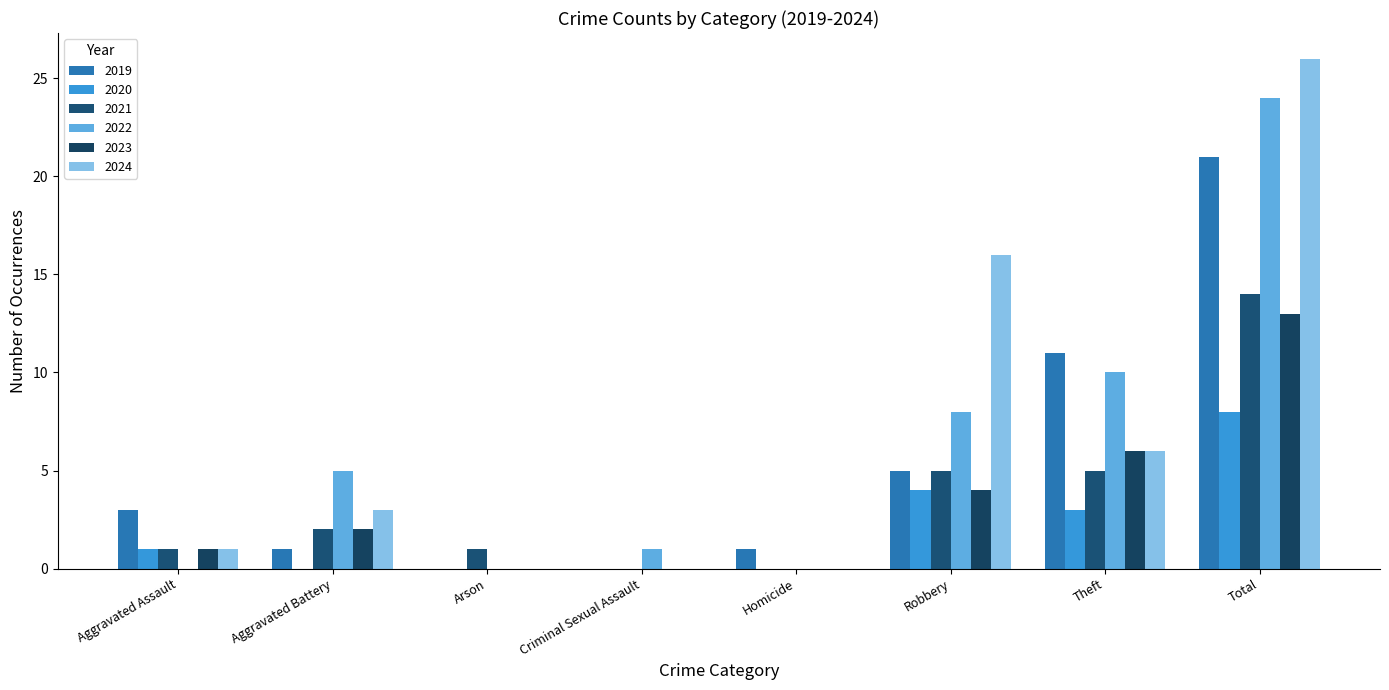

Which series has the largest range (max minus min)?

2024